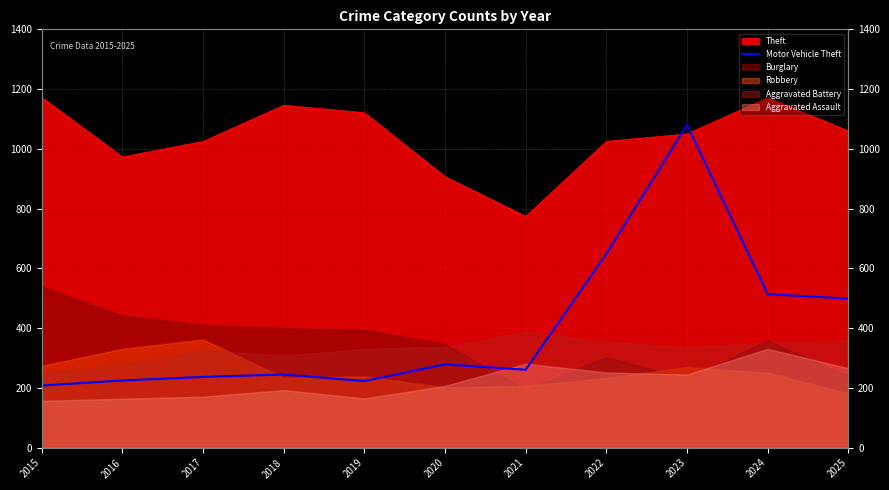

At which category does the data reach its first local peak?

2018